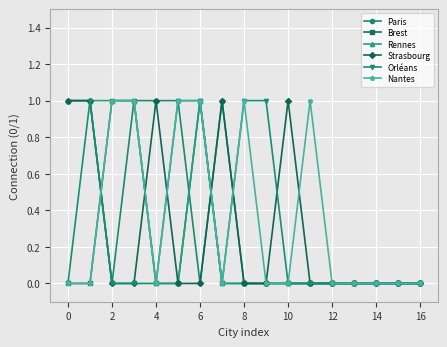

What are all the series names shown in the legend?

Paris, Brest, Rennes, Strasbourg, Orléans, Nantes